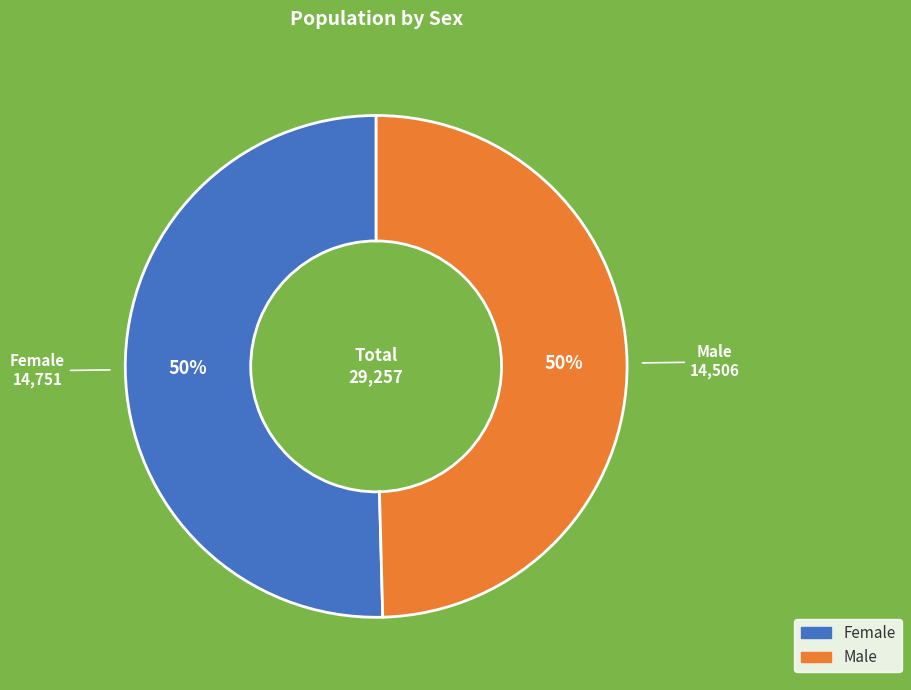

What percentage is the Female slice, to the nearest percent?

50%